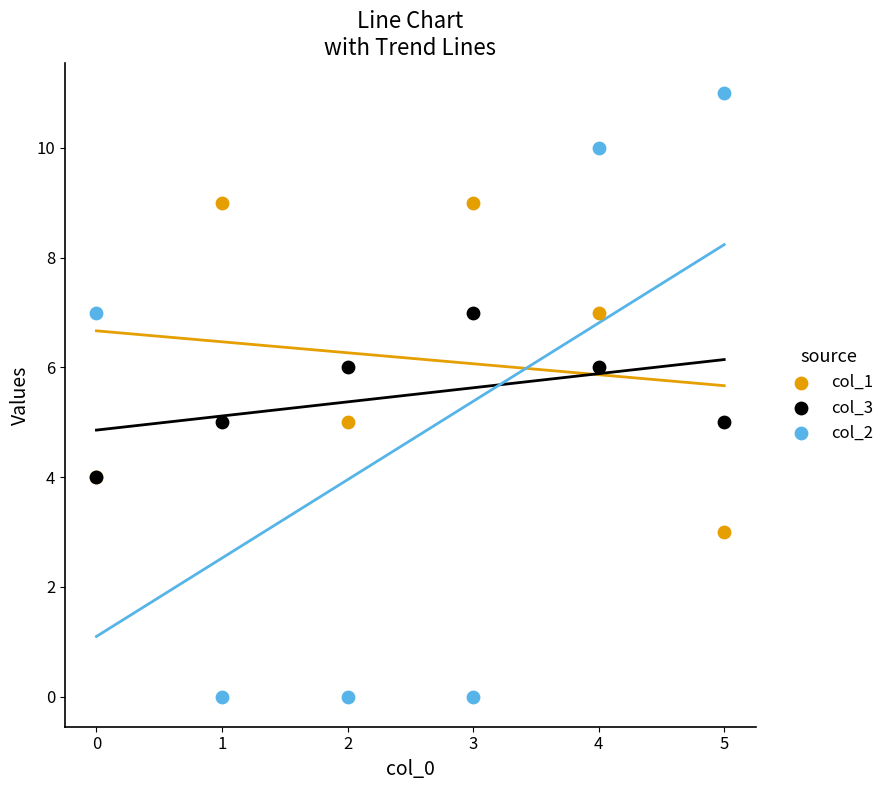

Which series has the widest spread of Y values?

col_2